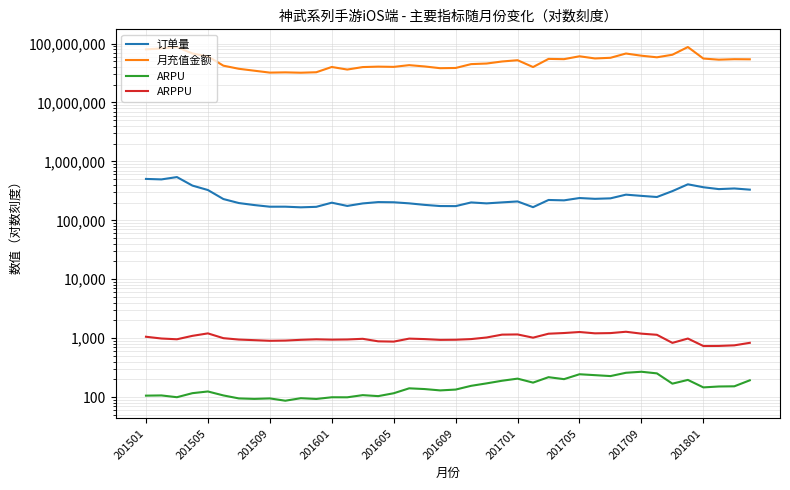

How many data points does each series have?

40